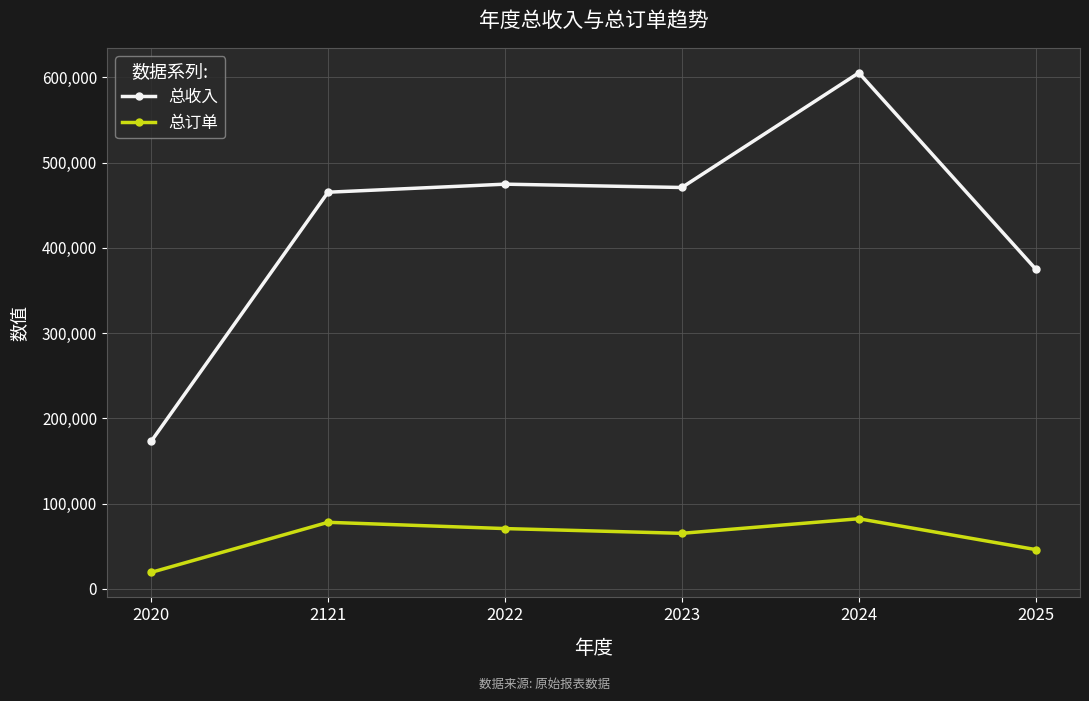

Which series has the largest range (max minus min)?

总收入